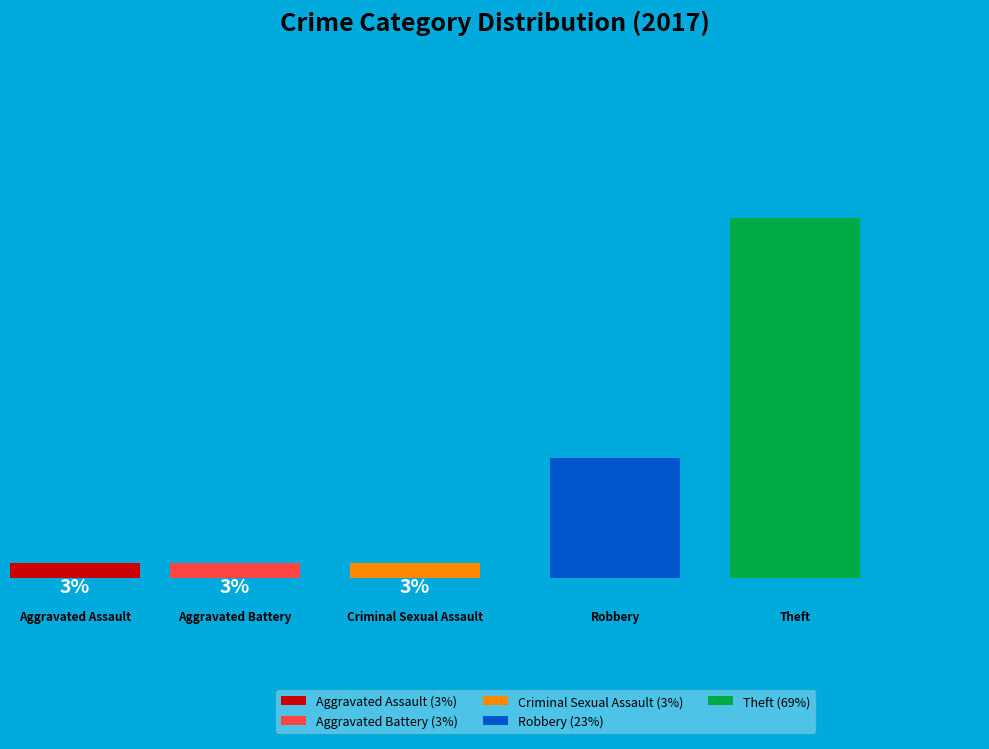

The Theft slice represents 61% of the pie. True or false?

False